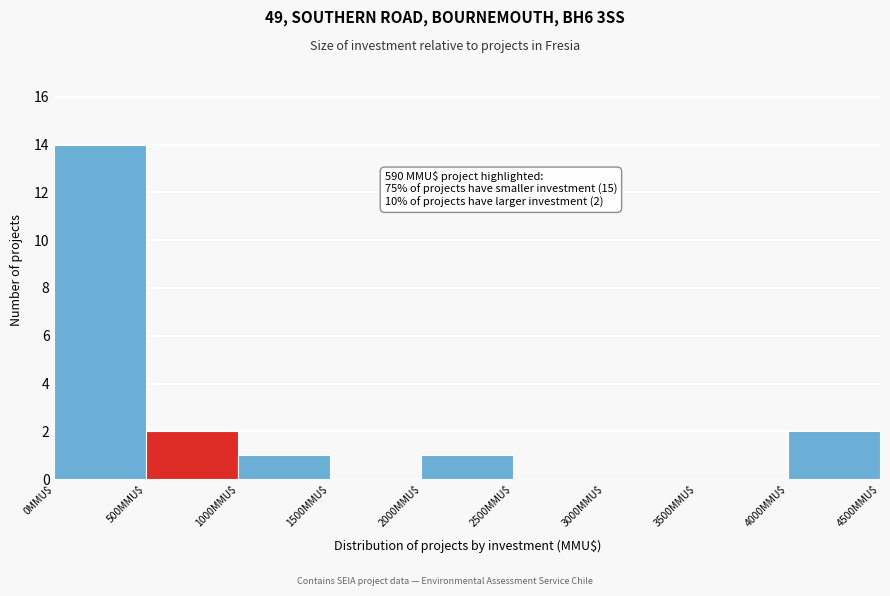

Which range on the x-axis has the tallest bar?

0 to 500